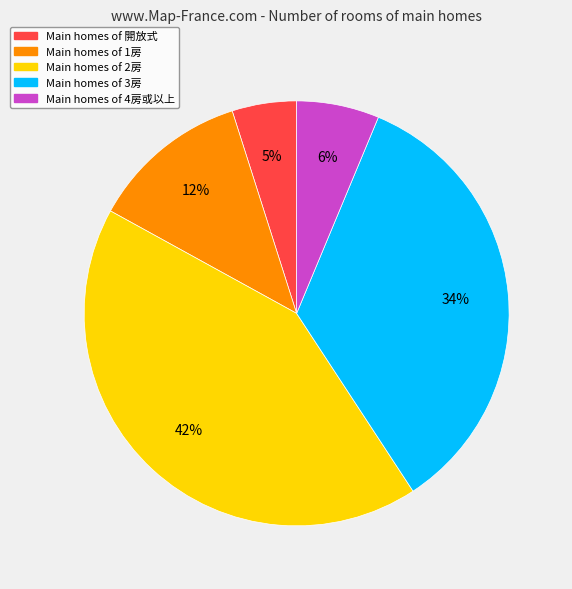

How many segments does this pie chart have?

5